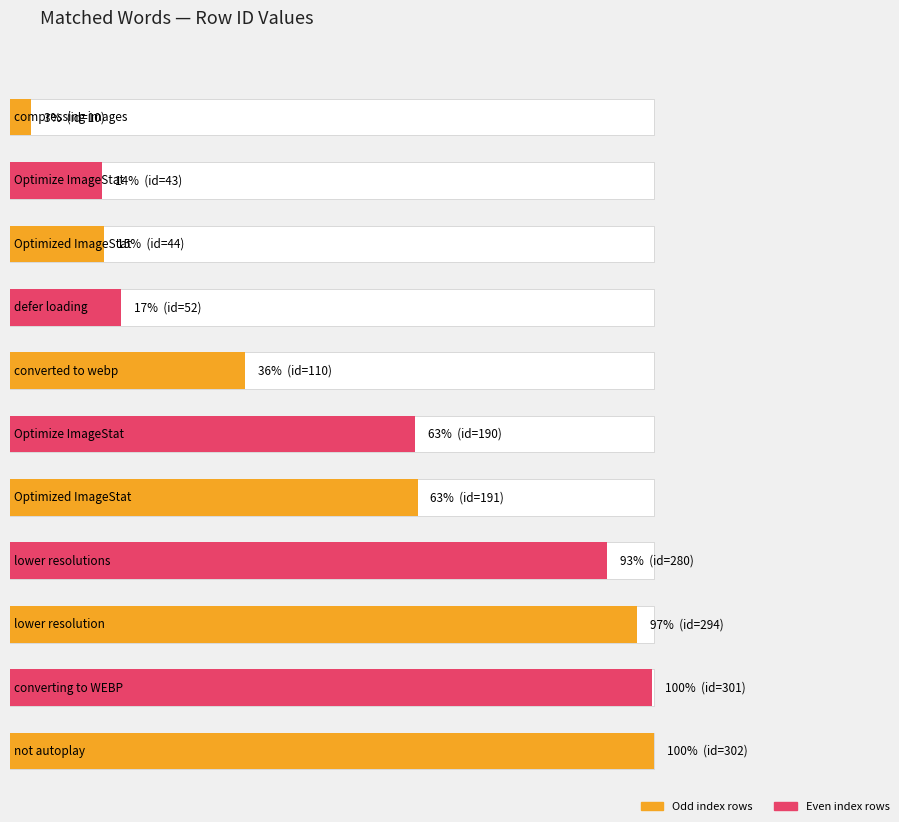

What is the sum of all values?

1817